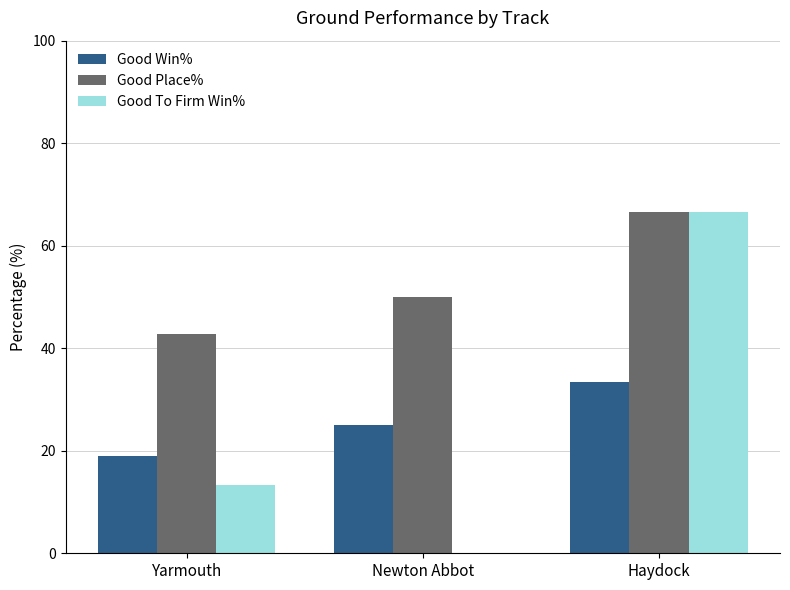

Reading left to right, transcribe all the data shown in this chart.

Good Win%: 19.1	25.0	33.3
Good Place%: 42.9	50.0	66.7
Good To Firm Win%: 13.3	0.0	66.7